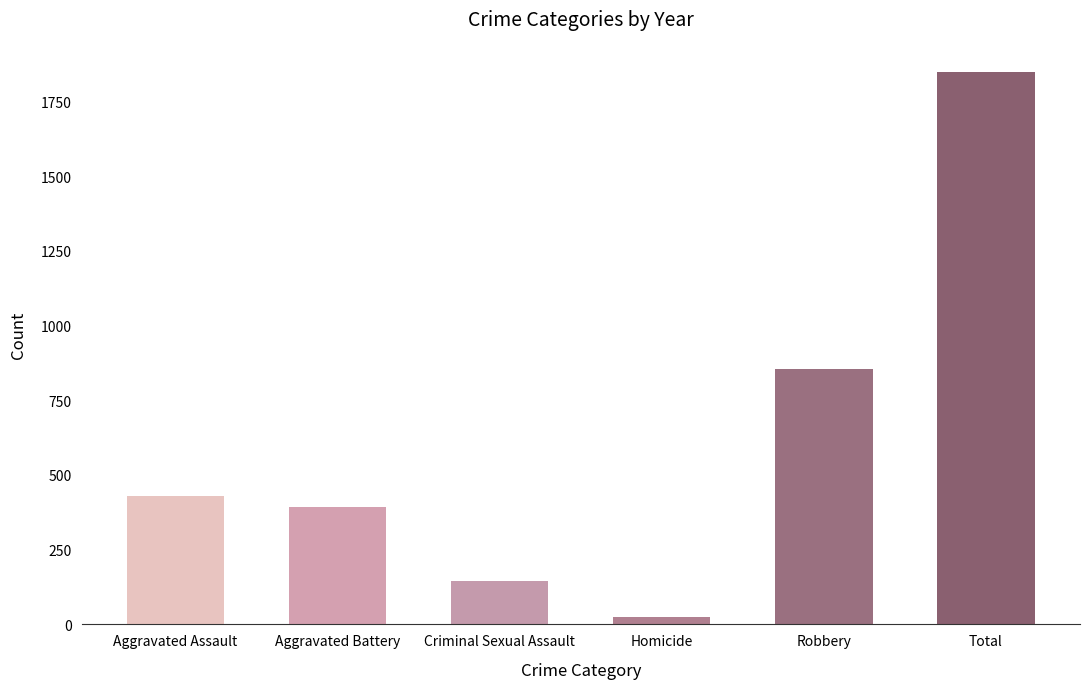

What is the difference between the values at Aggravated Assault and Criminal Sexual Assault?

284